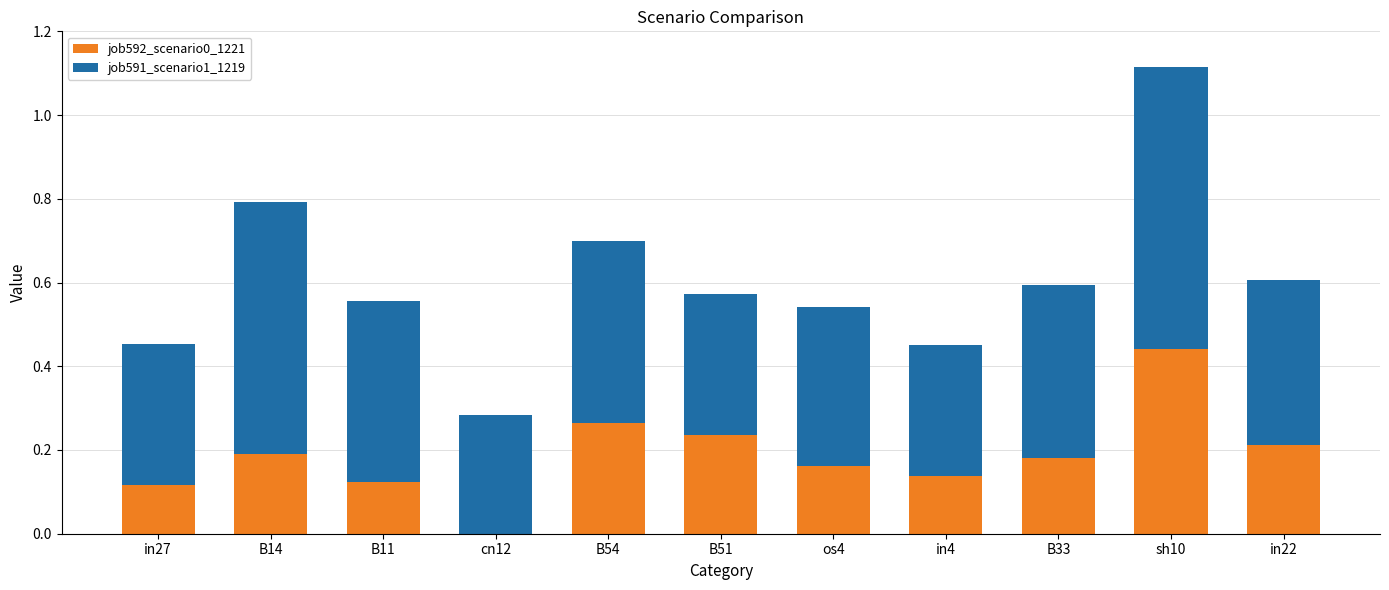

Is it true that job592_scenario0_1221 equals 0.3 at B14?

False